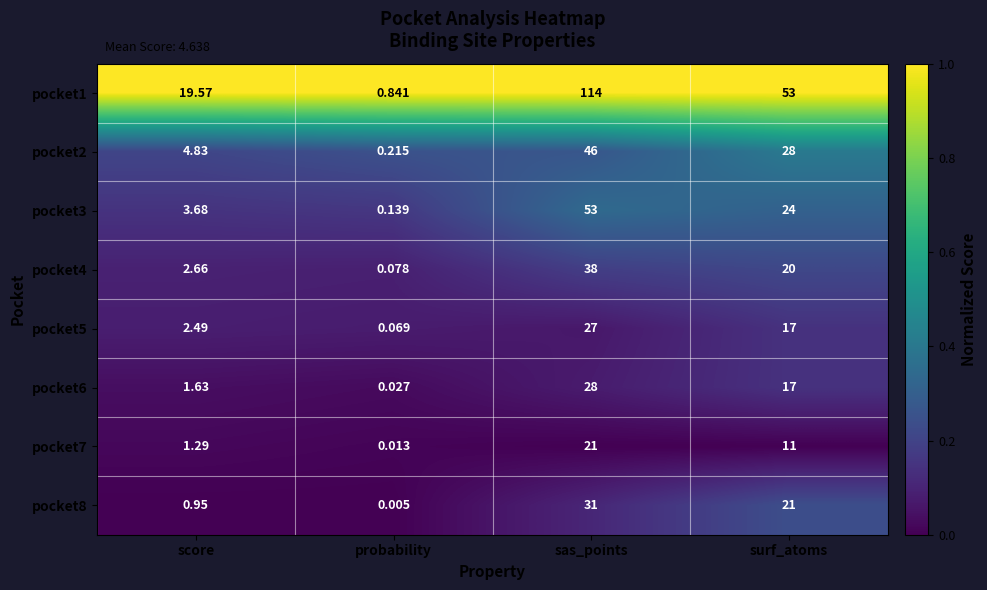

At which category is the sum across all series the highest?

sas_points